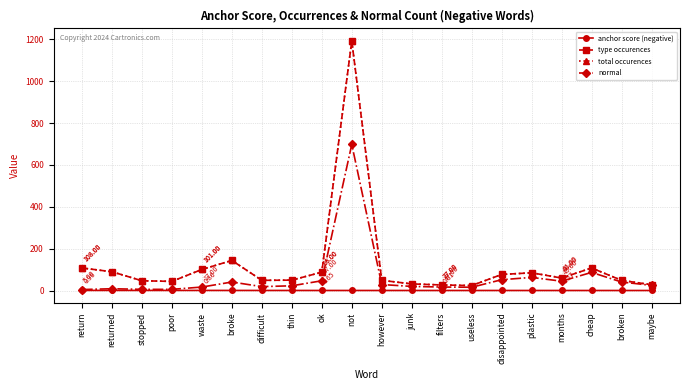

What is the lowest value of the type occurences series?

24.0